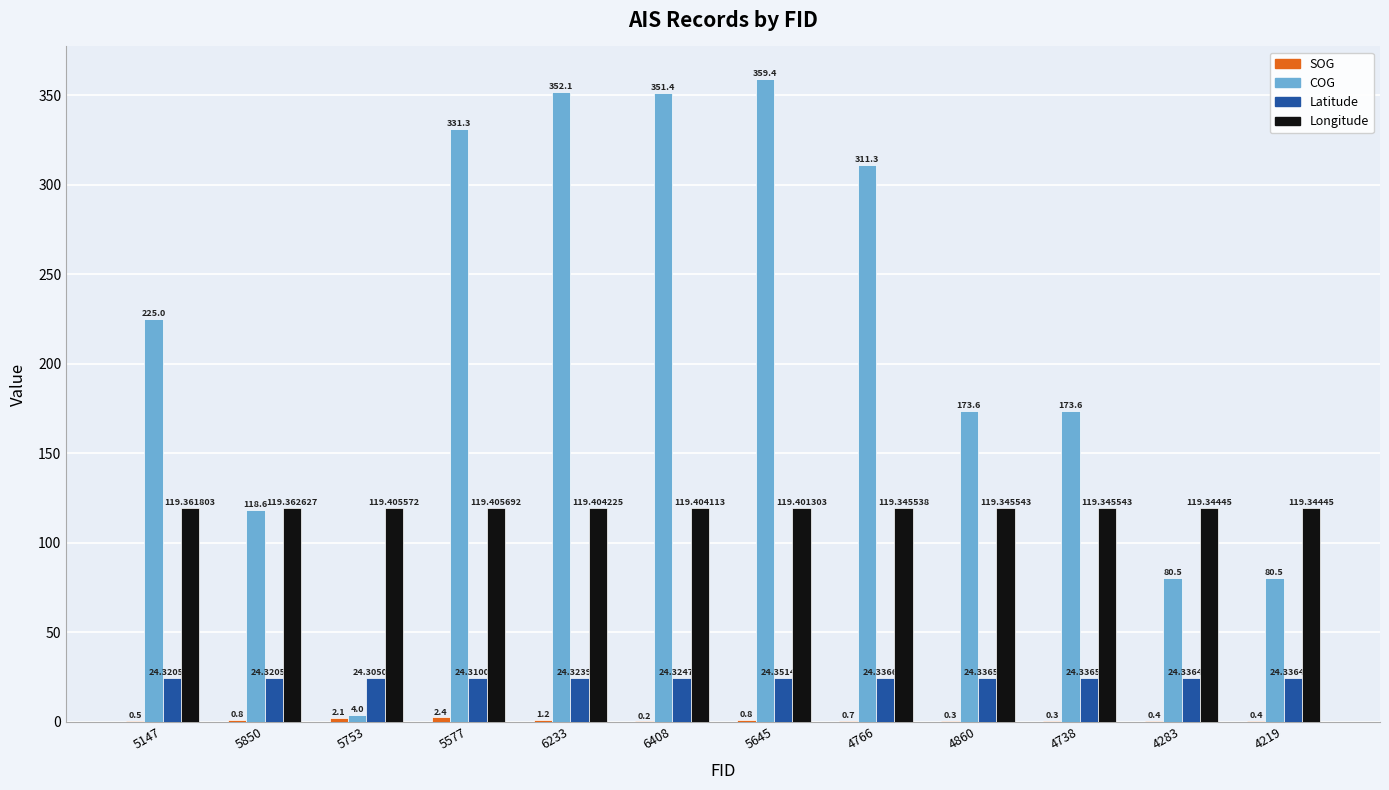

Which series changed the most between 5753 and 6408?

COG